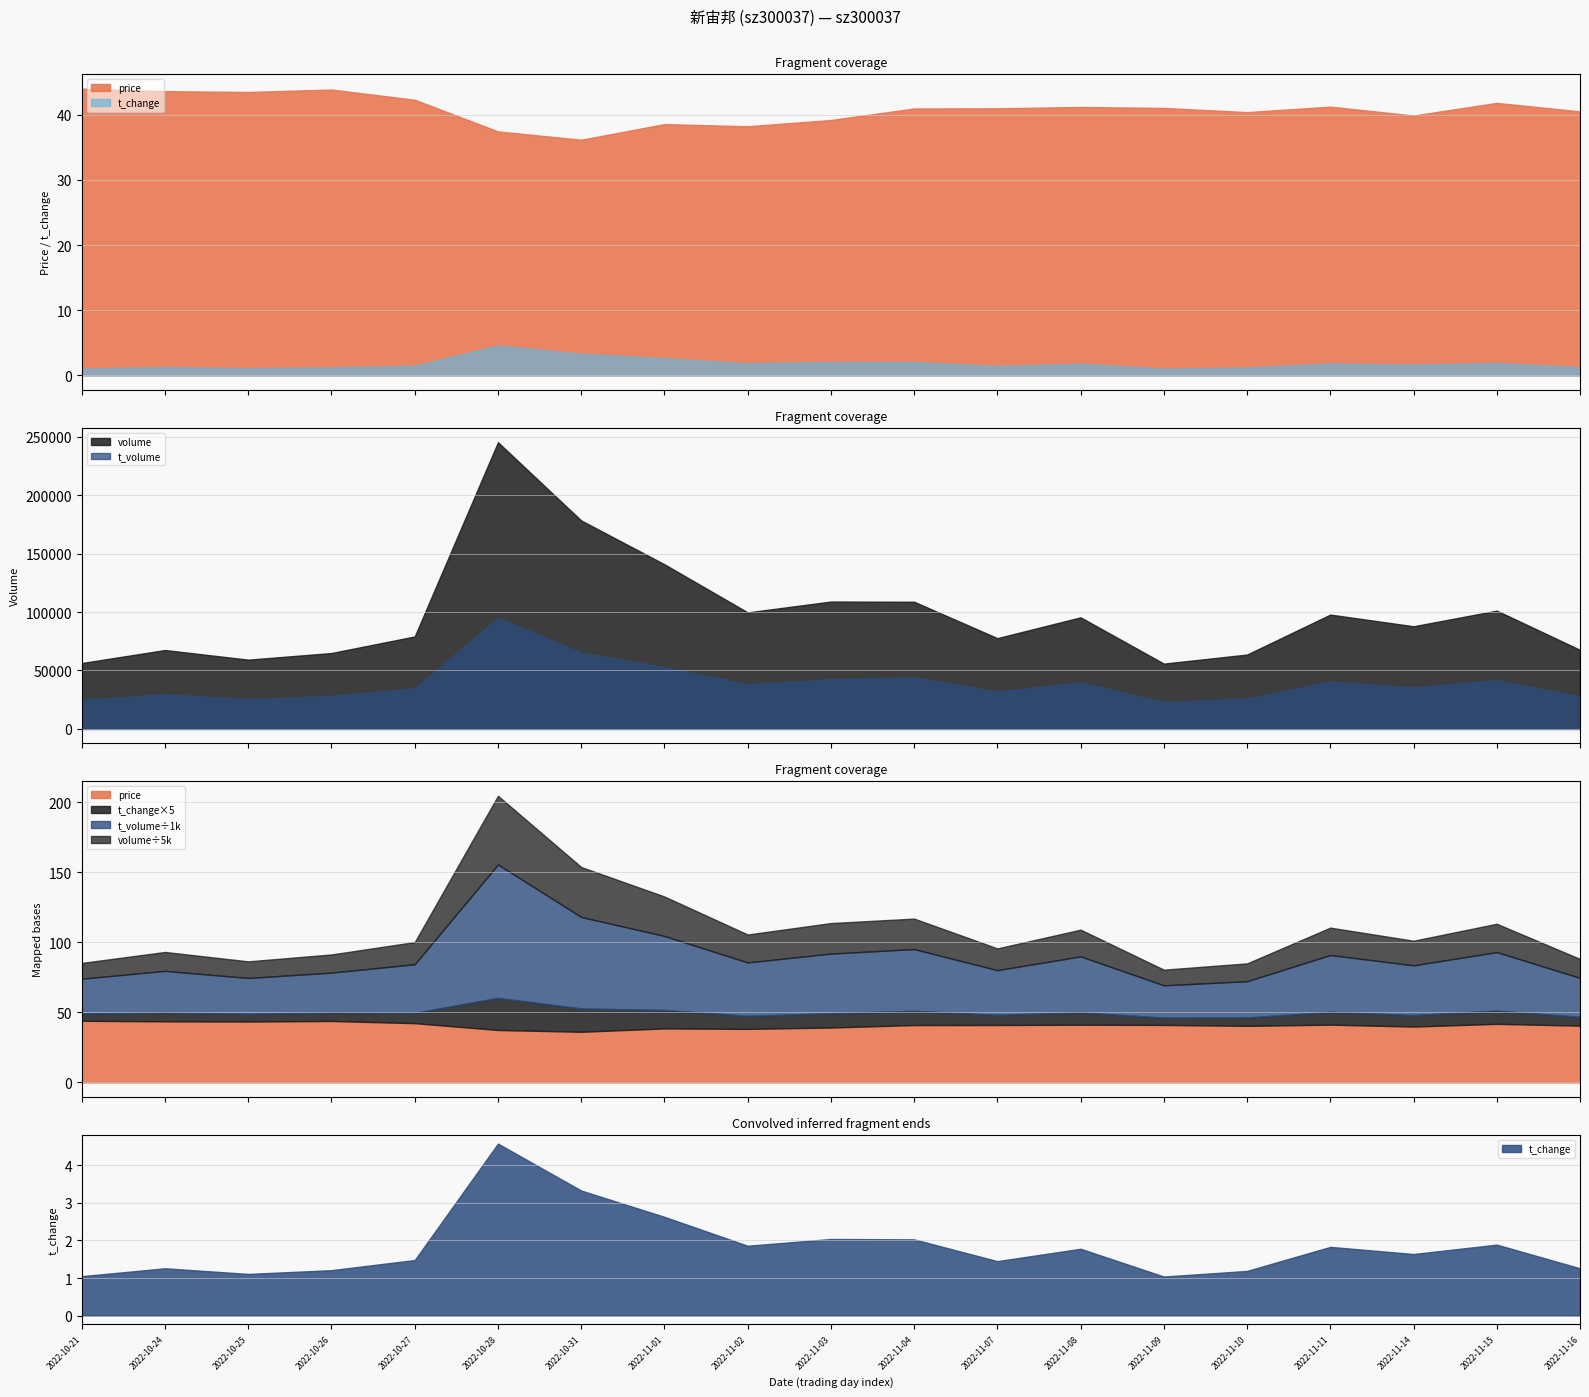

What is the spread (max minus min) of values at 2022-10-31?

178312.7